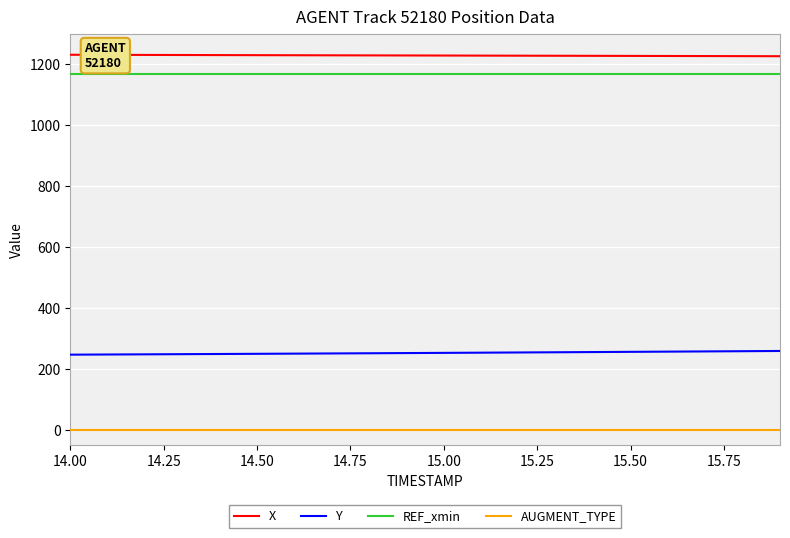

True or false: REF_xmin and Y cross at least once.

False